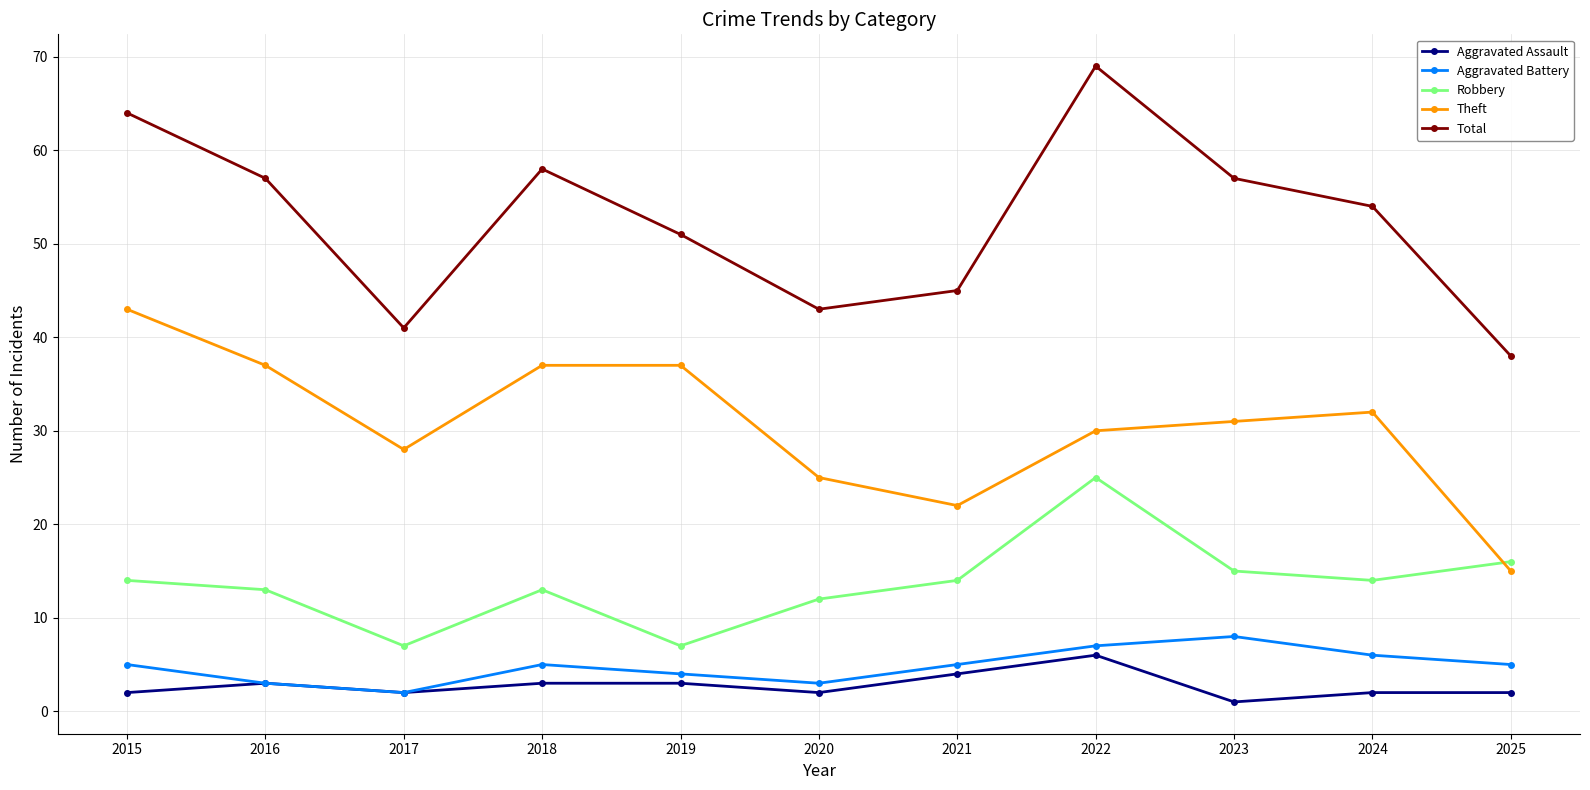

Reading right to left, what are all the values shown in this chart?

Aggravated Assault: 2025=2	2024=2	2023=1	2022=6	2021=4	2020=2	2019=3	2018=3	2017=2	2016=3	2015=2
Aggravated Battery: 2025=5	2024=6	2023=8	2022=7	2021=5	2020=3	2019=4	2018=5	2017=2	2016=3	2015=5
Robbery: 2025=16	2024=14	2023=15	2022=25	2021=14	2020=12	2019=7	2018=13	2017=7	2016=13	2015=14
Theft: 2025=15	2024=32	2023=31	2022=30	2021=22	2020=25	2019=37	2018=37	2017=28	2016=37	2015=43
Total: 2025=38	2024=54	2023=57	2022=69	2021=45	2020=43	2019=51	2018=58	2017=41	2016=57	2015=64